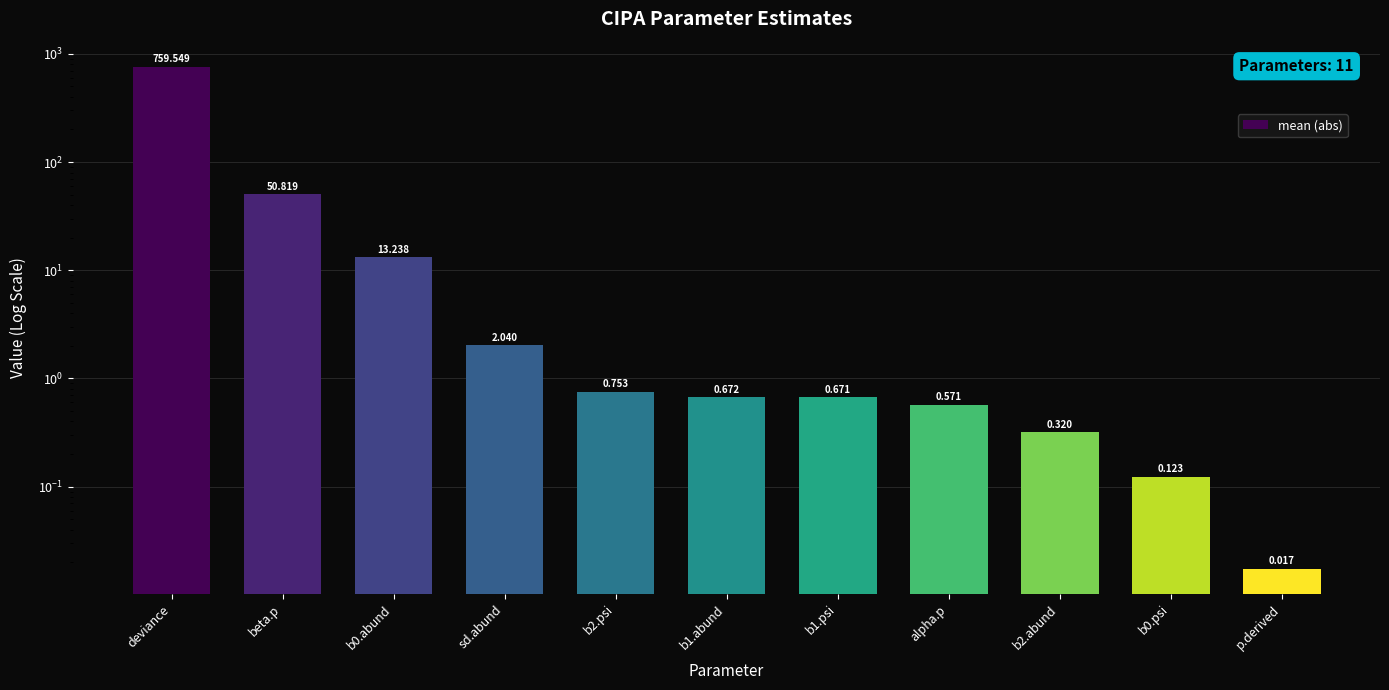

Reading right to left, list all the values displayed in this chart.

0.0	0.1	0.3	0.6	0.7	0.7	0.8	2.0	13.2	50.8	759.5